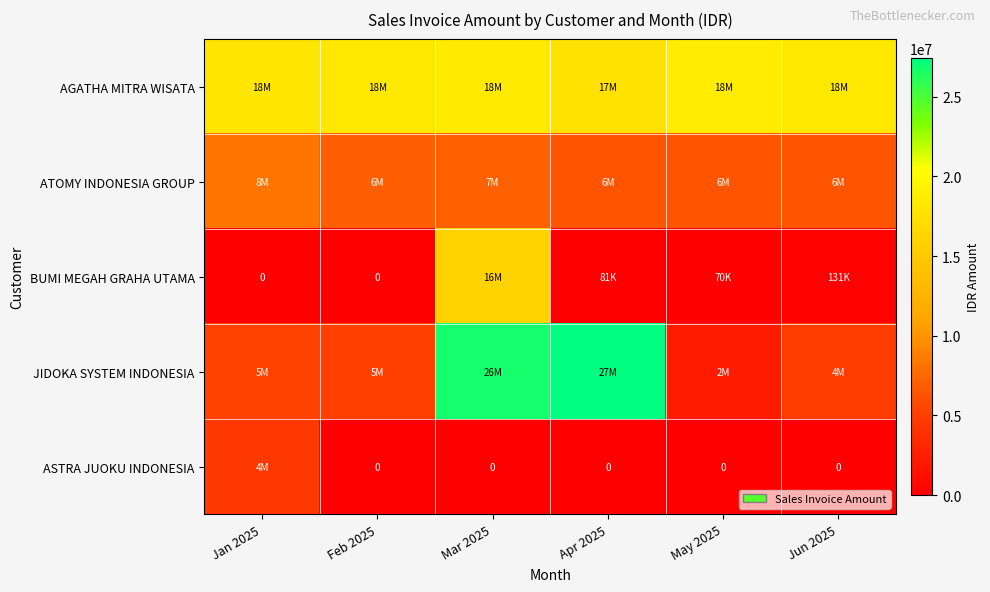

The BUMI MEGAH GRAHA UTAMA series shows 16033000 at Mar 2025. True or false?

True